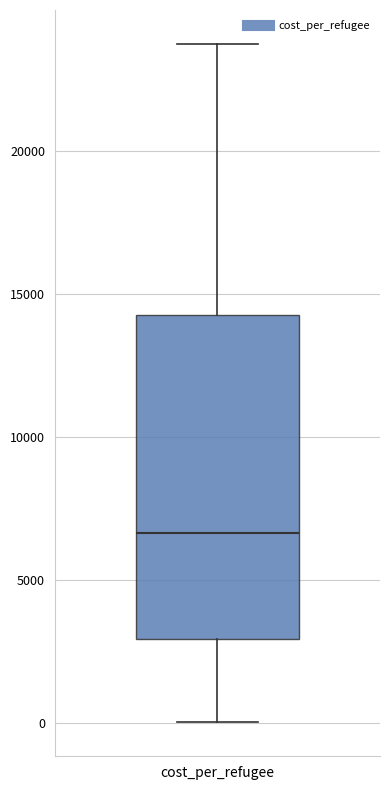

Read this box plot against the y-axis: the position of the median line, the range covered by the box, and the ends of both whiskers. The values are not printed on the chart, so give them approximately, as read against the axis.

median 6500, box 3000 to 14500, whiskers 0 to 24000